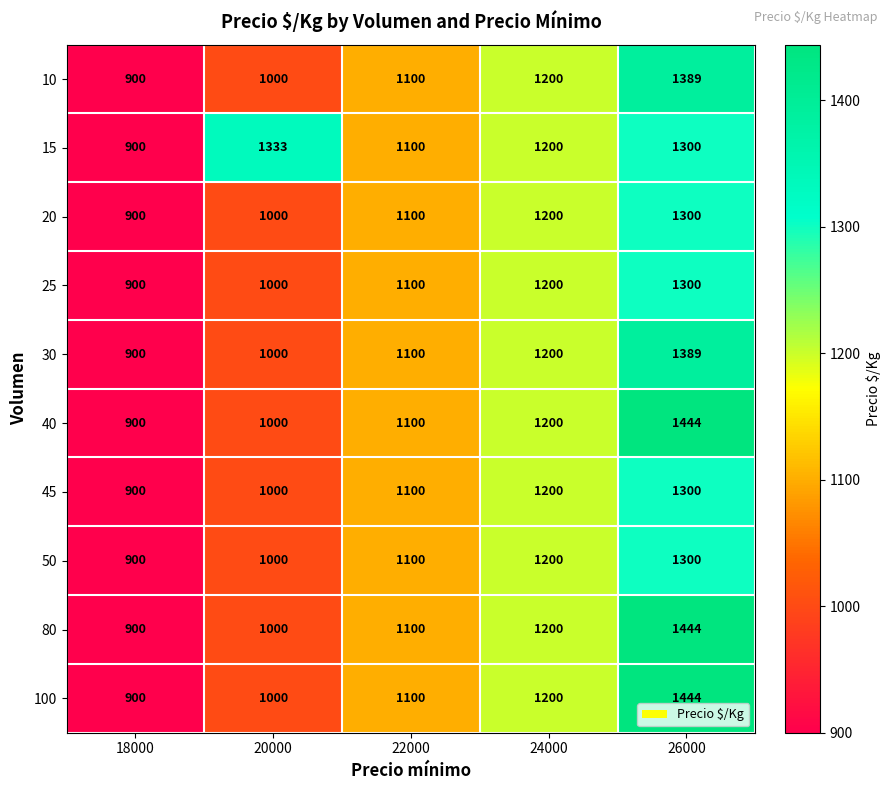

Is it true that 40 equals 2198 at 26000?

False